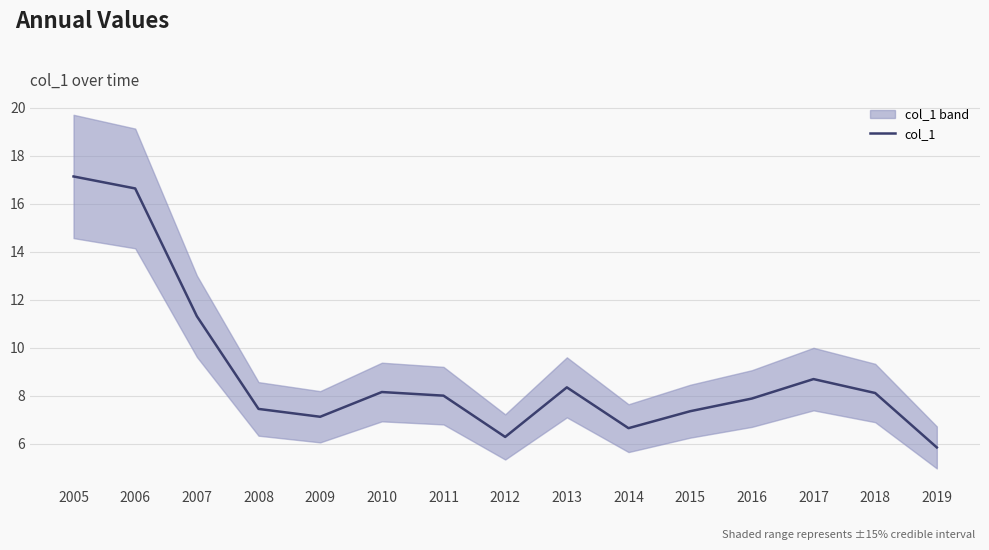

At which category does the chart reach its peak across all series?

2005